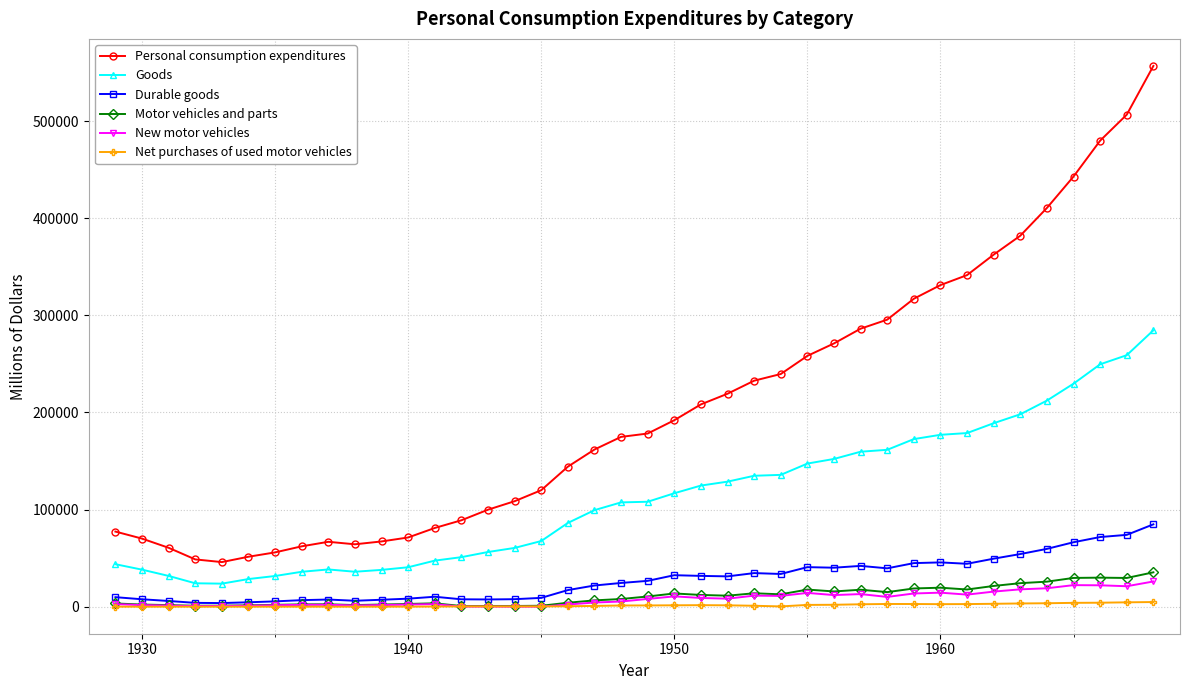

True or false: Goods has more than 0 points higher than both neighbors.

True